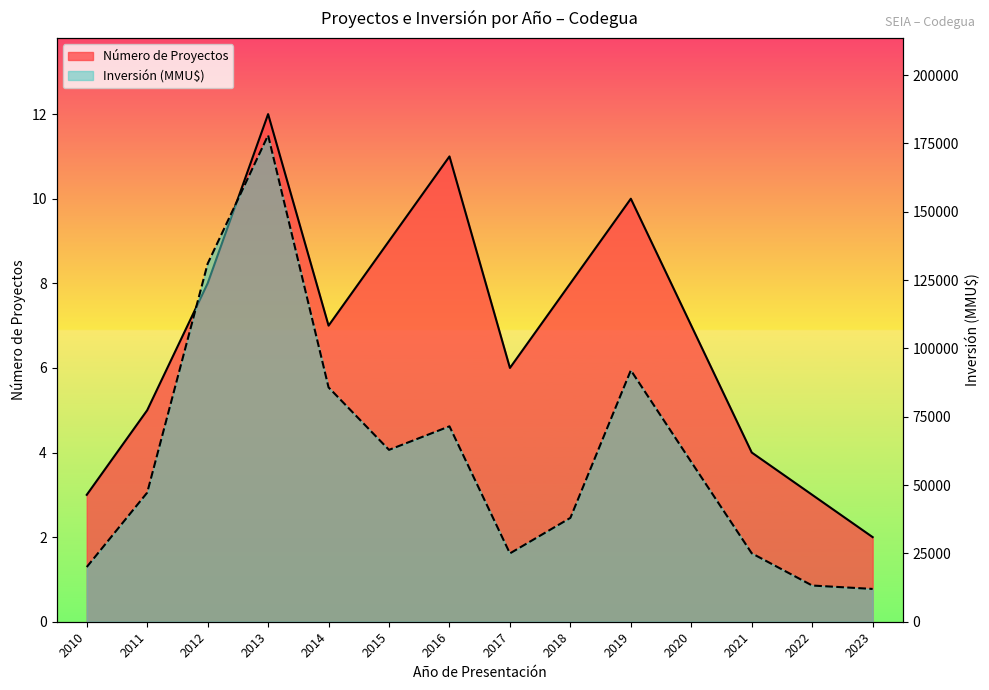

What is the difference between the second highest and minimum values in the Número de Proyectos series?

9